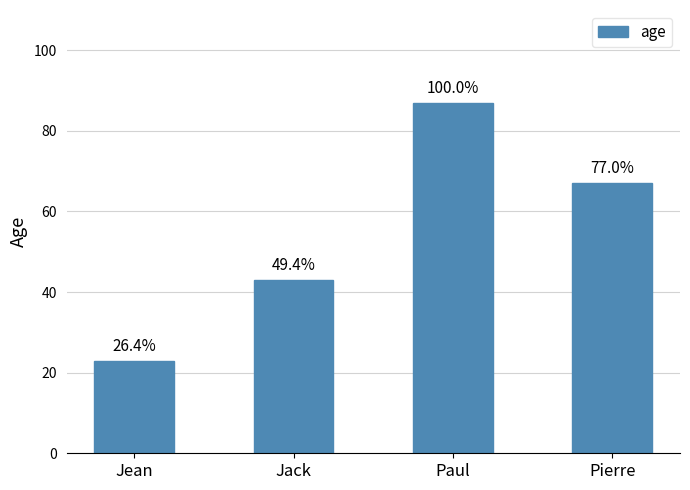

What is the change in value from Jack to Paul?

+44